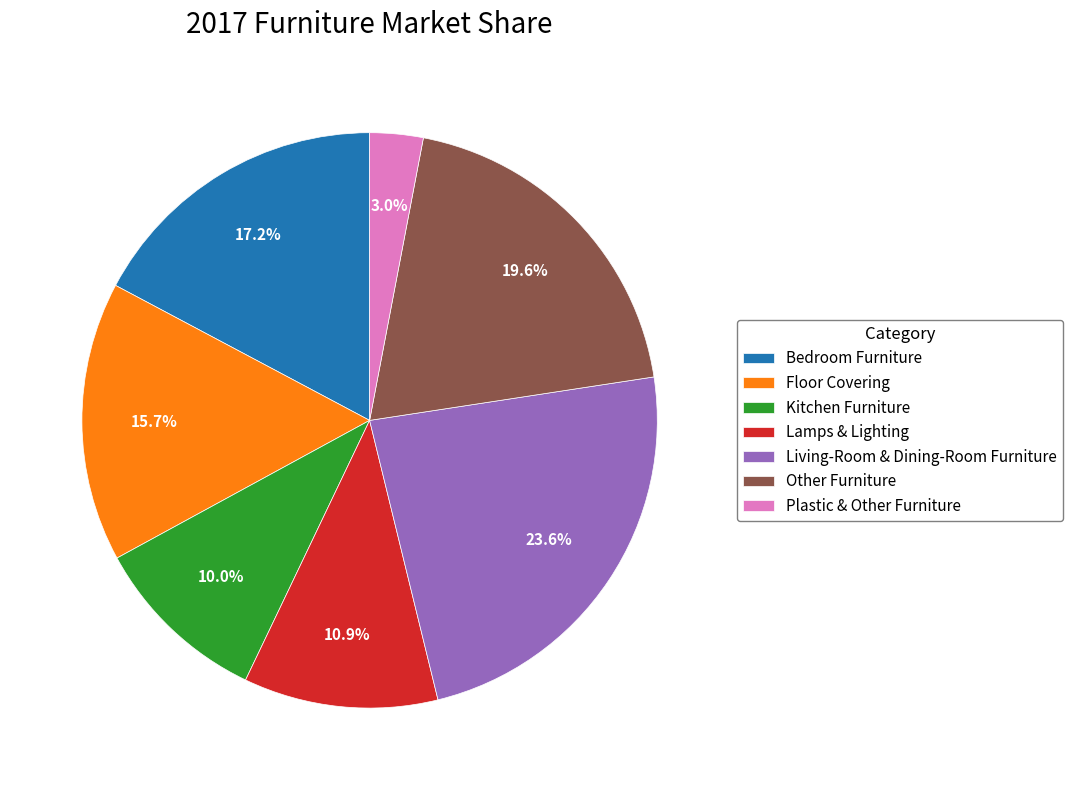

How much of the chart is everything except Living-Room & Dining-Room Furniture?

76.4%